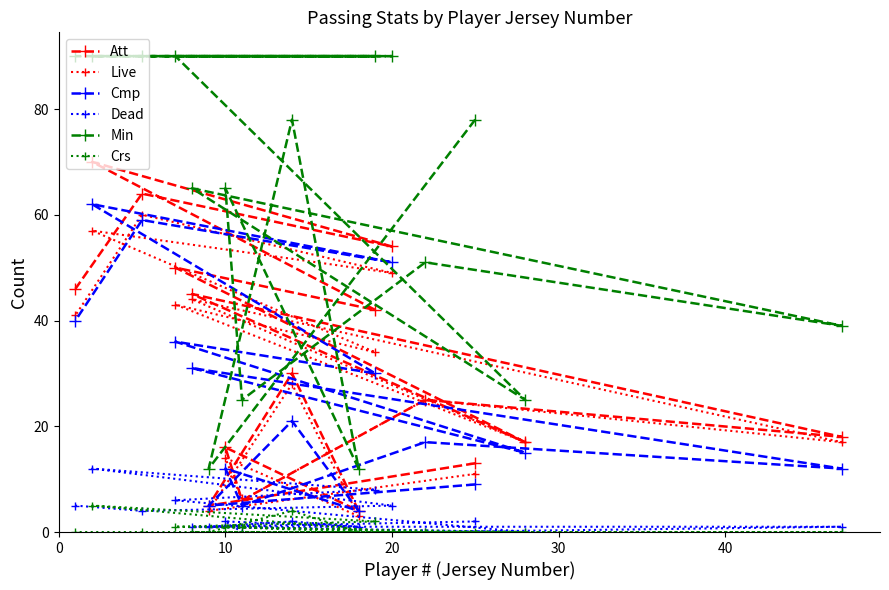

Count the number of categories in the chart.

16